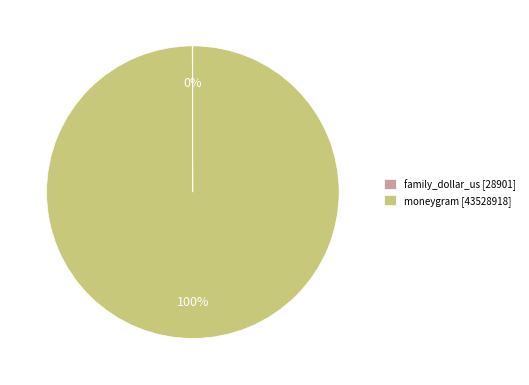

True or false: moneygram [43528918] accounts for 86% of the total.

False